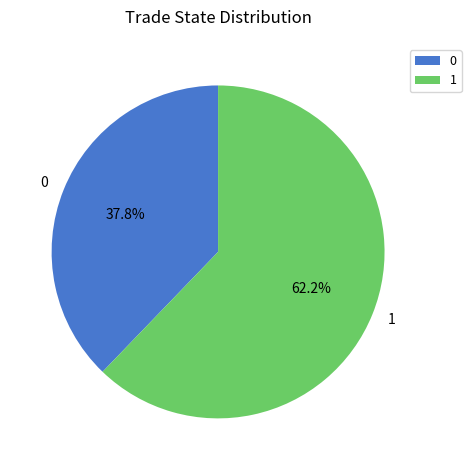

Which slice represents more than half of the pie?

1